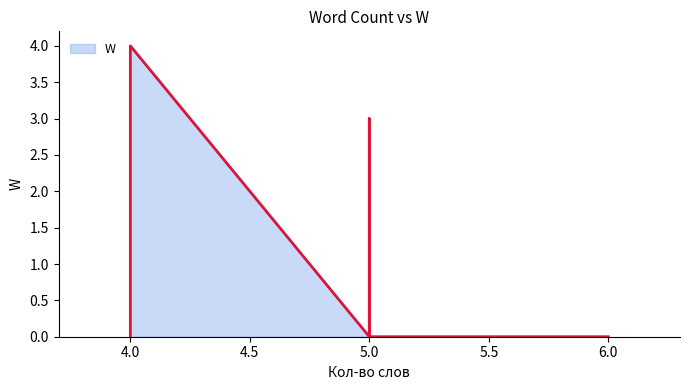

True or false: the data has more than 0 interior local peaks.

False